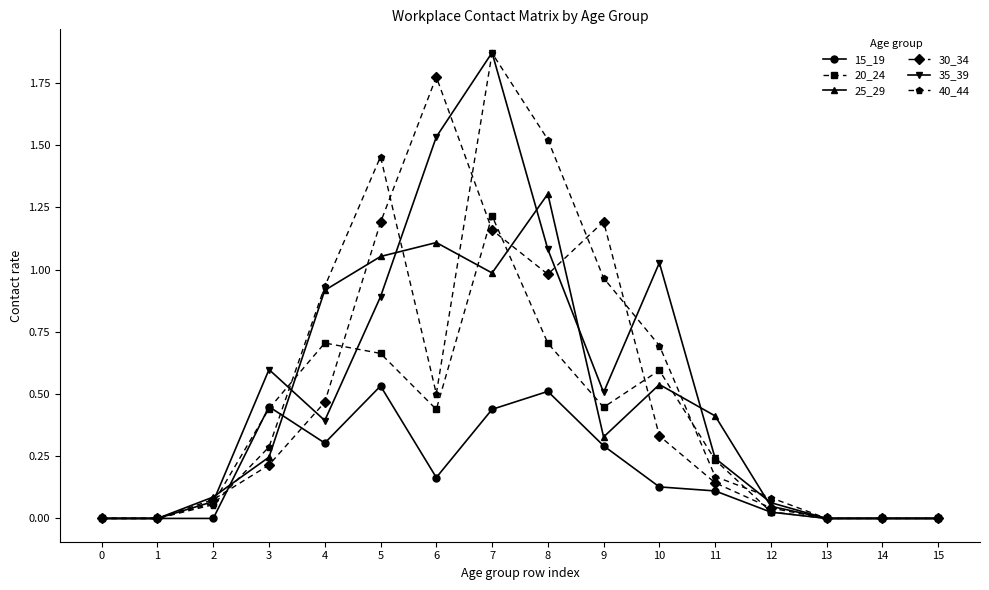

At which category does the chart reach its peak across all series?

7